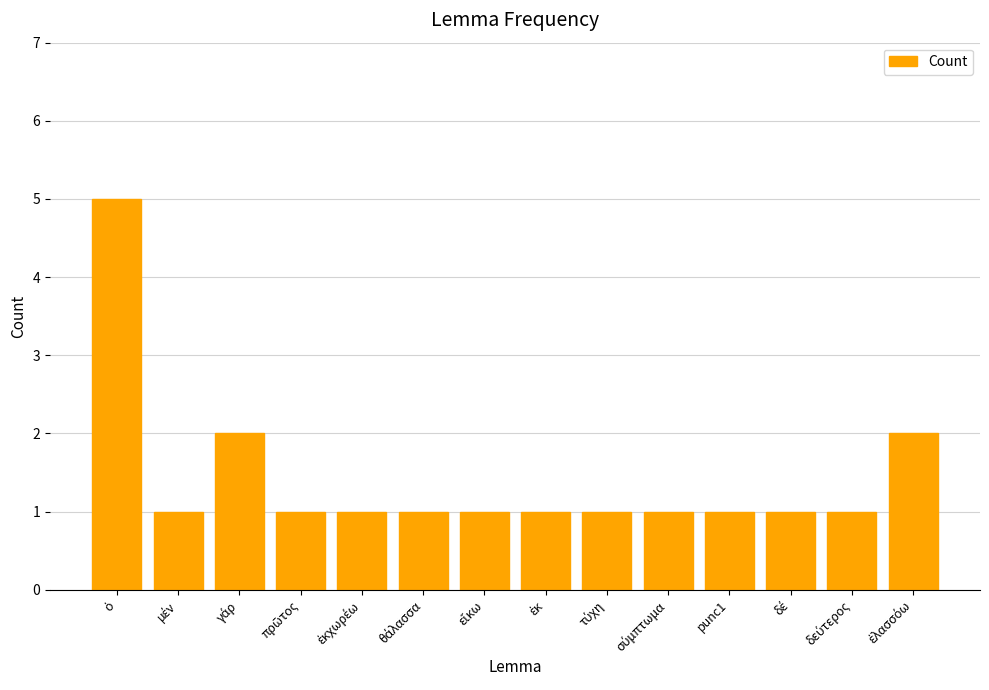

The chart shows a value of 2 at punc1. True or false?

False